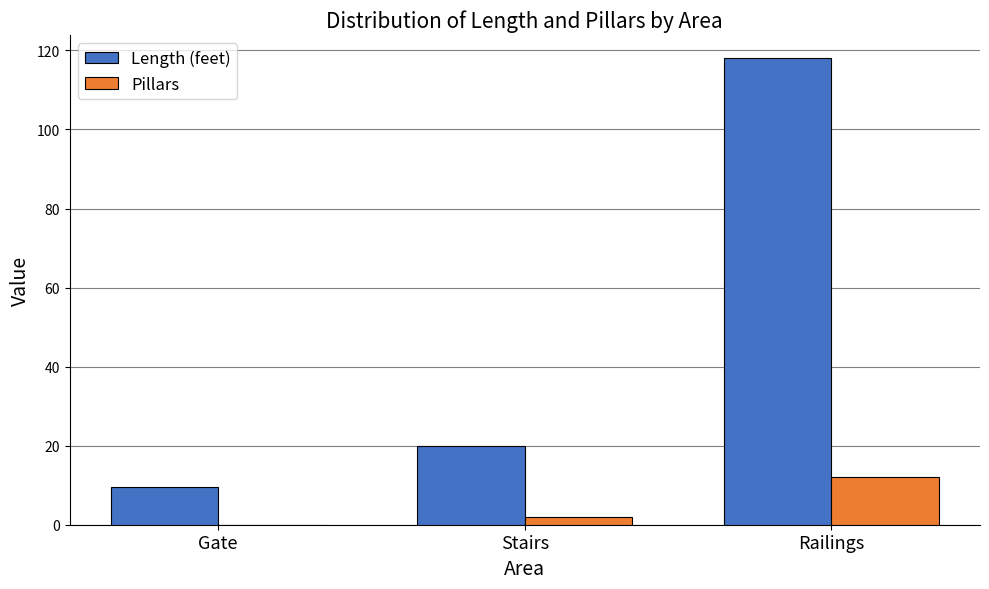

What is the total value across all series at Railings?

130.0